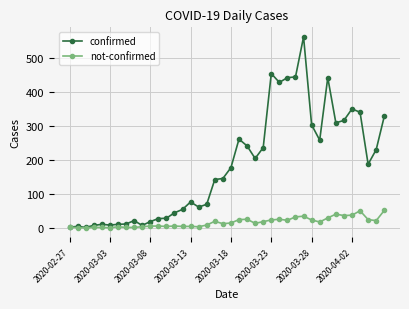

Rank the series by their maximum value, from lowest to highest.

not-confirmed, confirmed